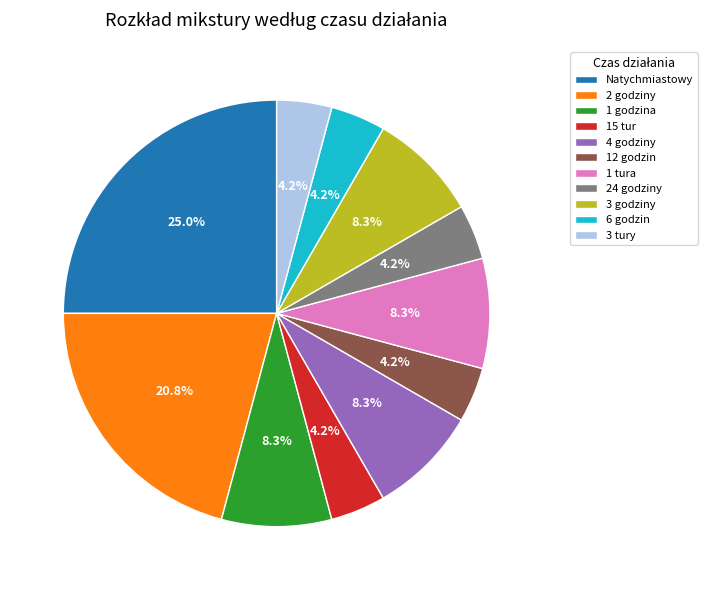

What percentage is the 3 godziny slice, to the nearest percent?

8%